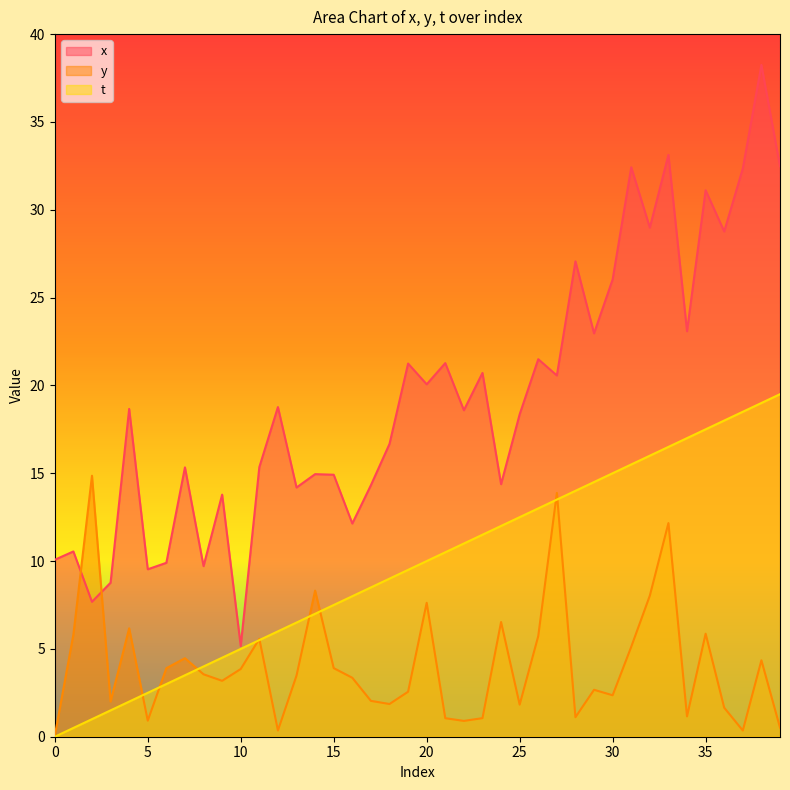

At 16, list the series in order from smallest to largest.

y, t, x